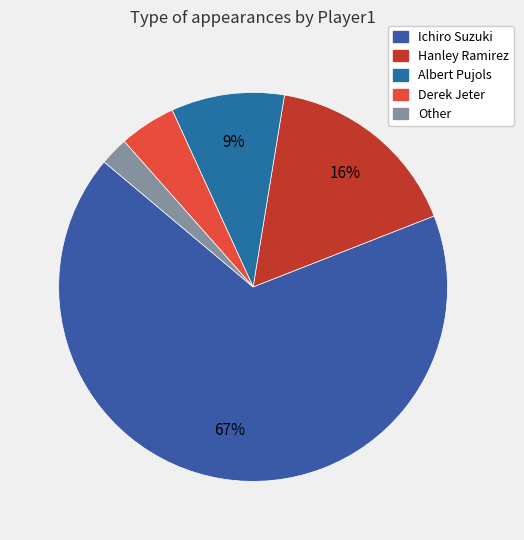

Does Ichiro Suzuki account for over 50% of the chart?

Yes